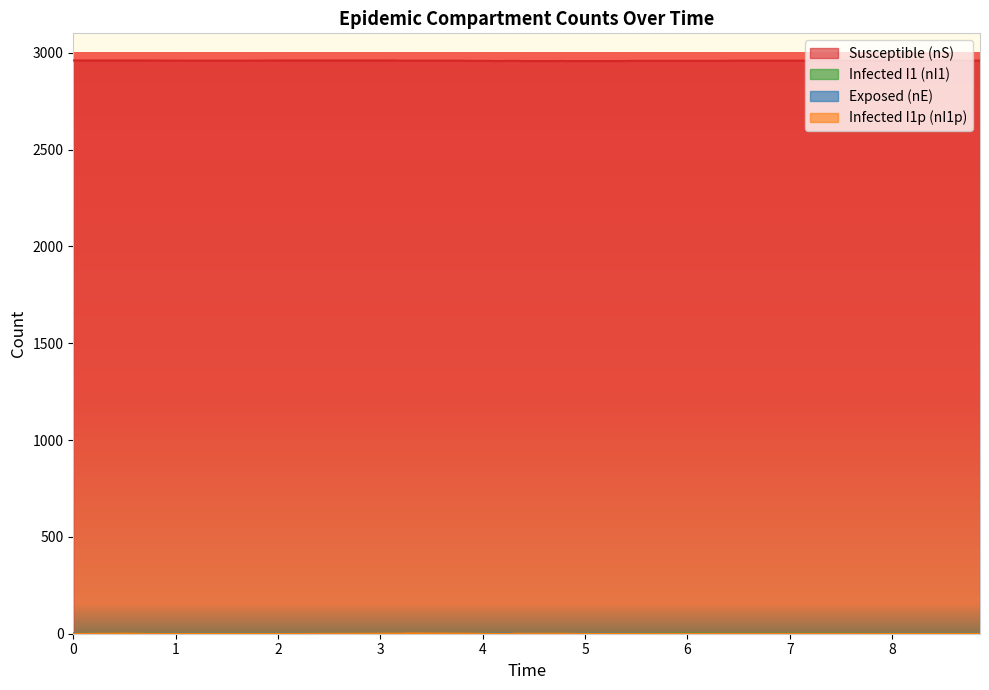

What is the value of the nS point at the 9th from the left?

2959